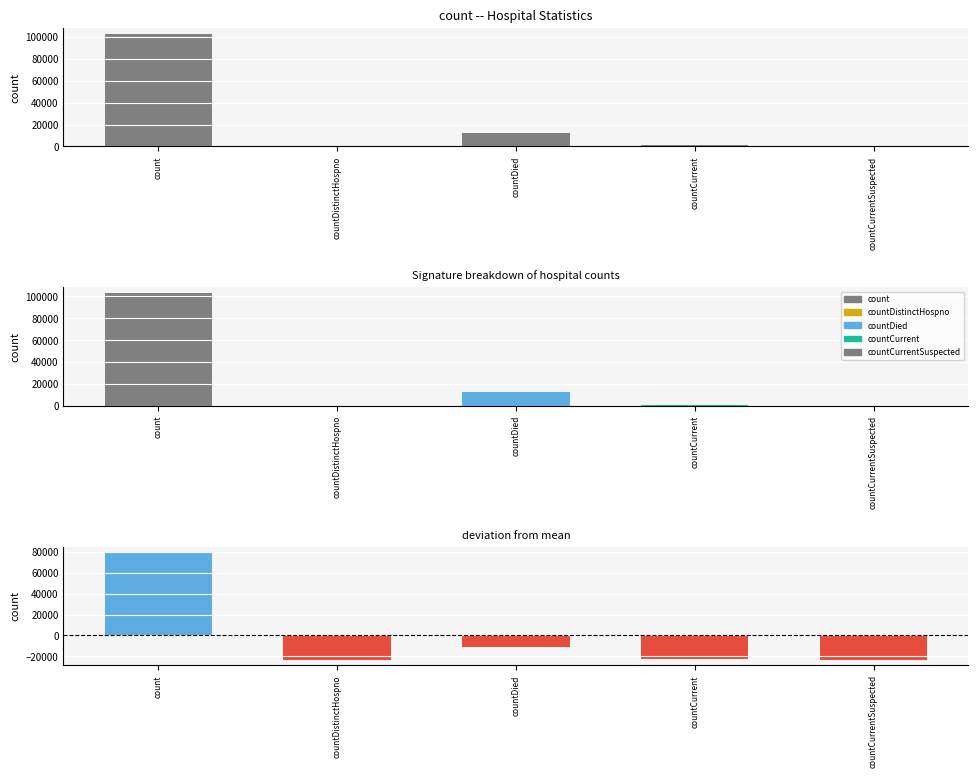

What is the spread (max minus min) of values at count?

23331.4